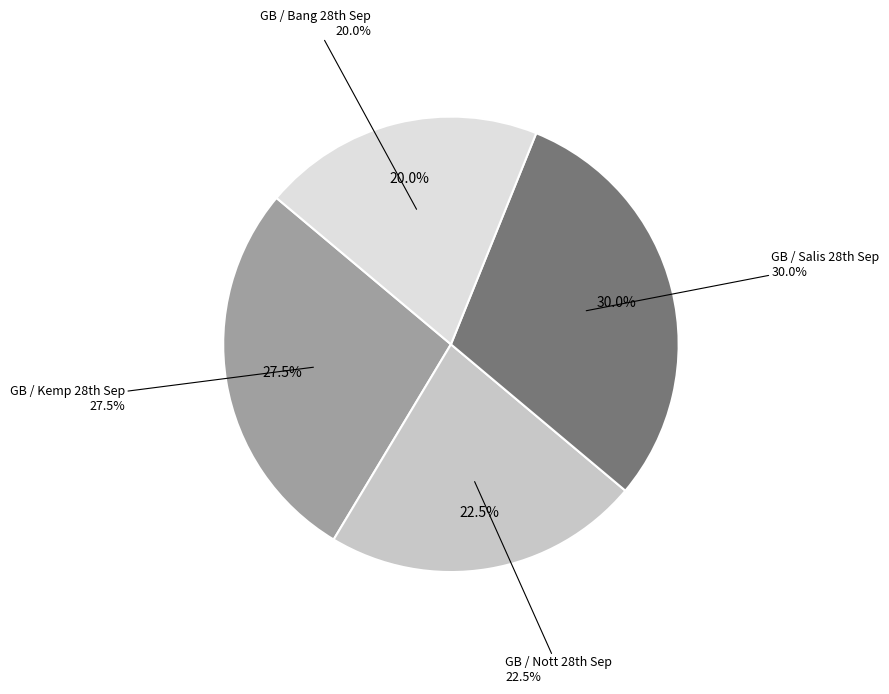

Which slice is the smallest?

GB / Bang 28th Sep